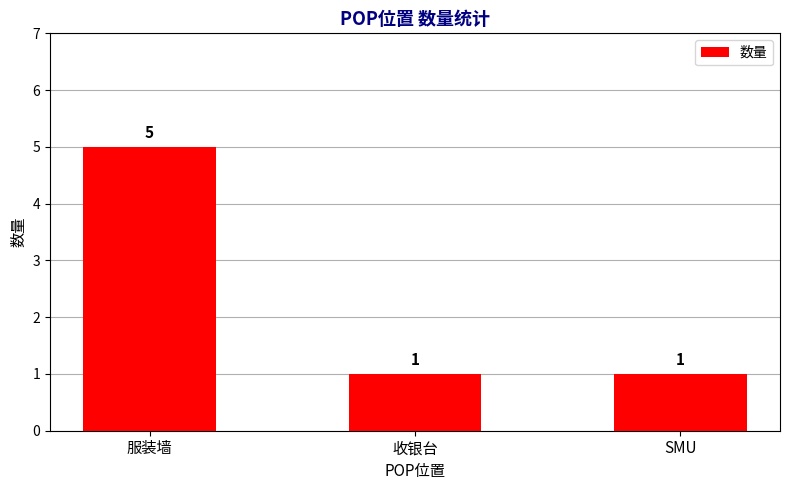

Are the bars grouped side by side (vs. stacked)?

No